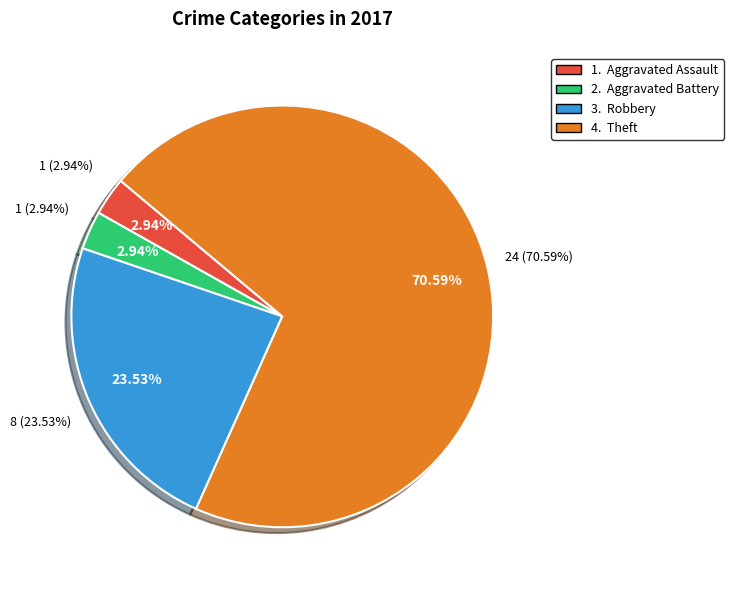

To the nearest percent, what is the average slice percentage?

25%